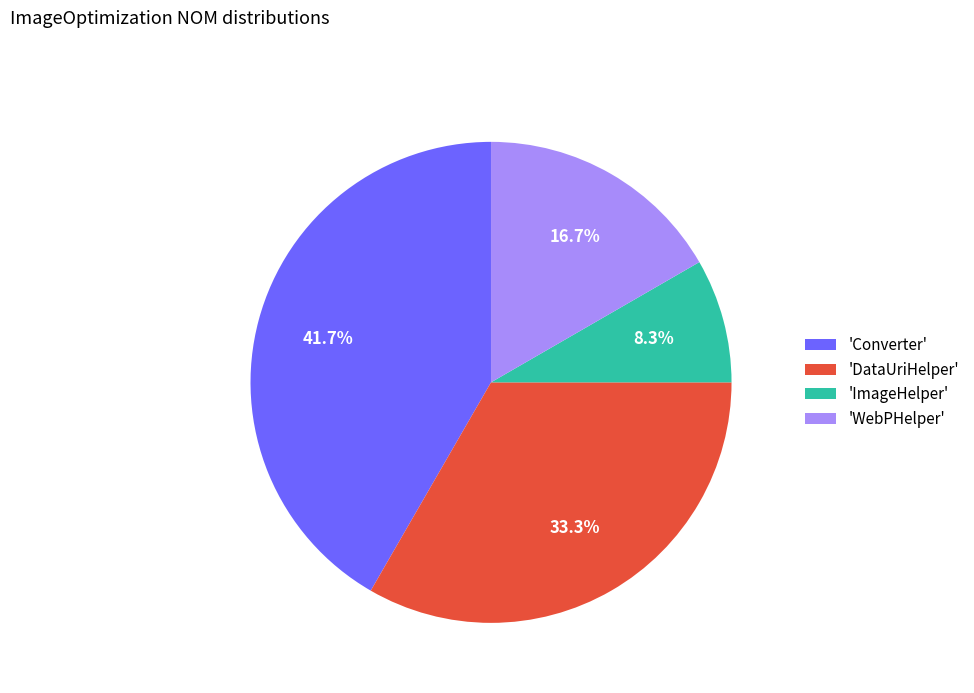

Is the sum of 'ImageHelper' and 'WebPHelper' greater than half?

No